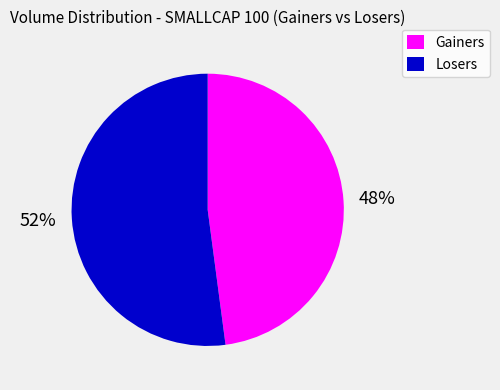

Does any single category account for the majority?

Yes